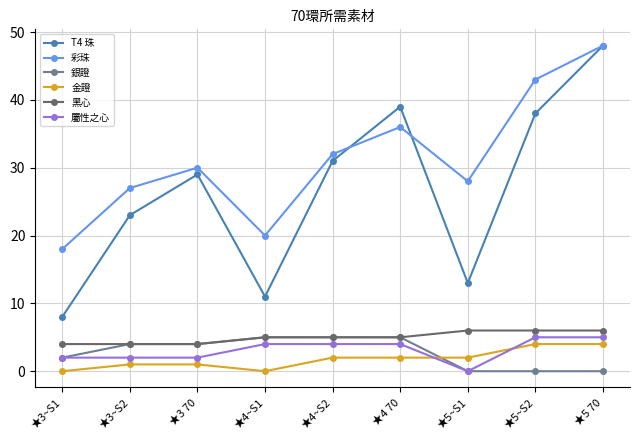

What is the spread (max minus min) of values at ★3 70?

29